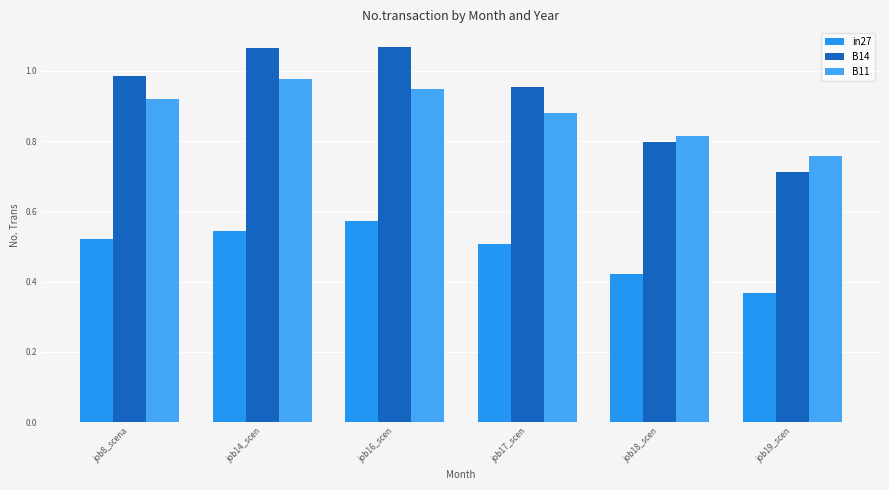

How many distinct data groups are displayed?

3